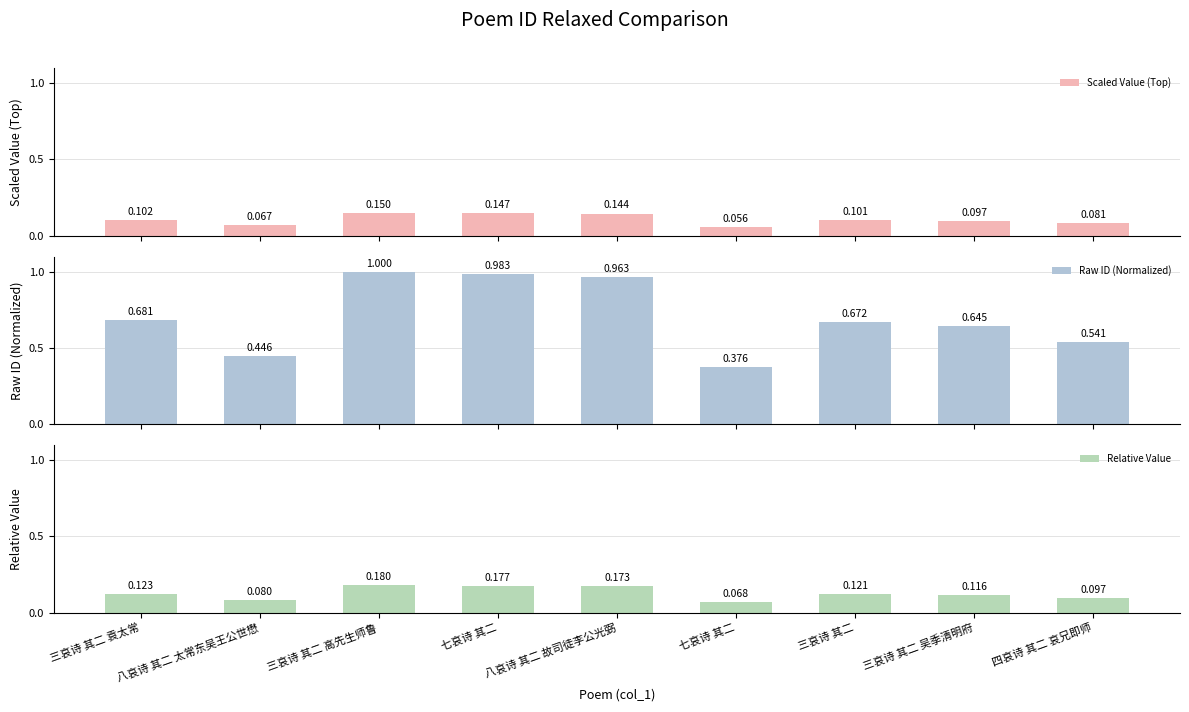

List the series in order of their peak value, lowest first.

Scaled Value (Top), Relative Value, Raw ID (Normalized)